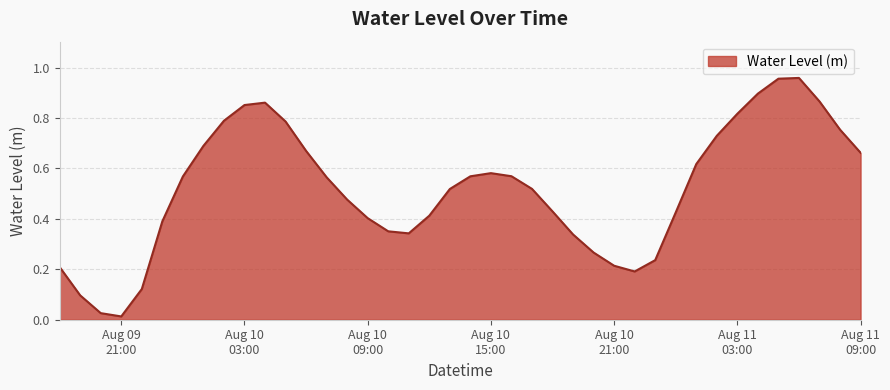

How many distinct data groups are displayed?

1